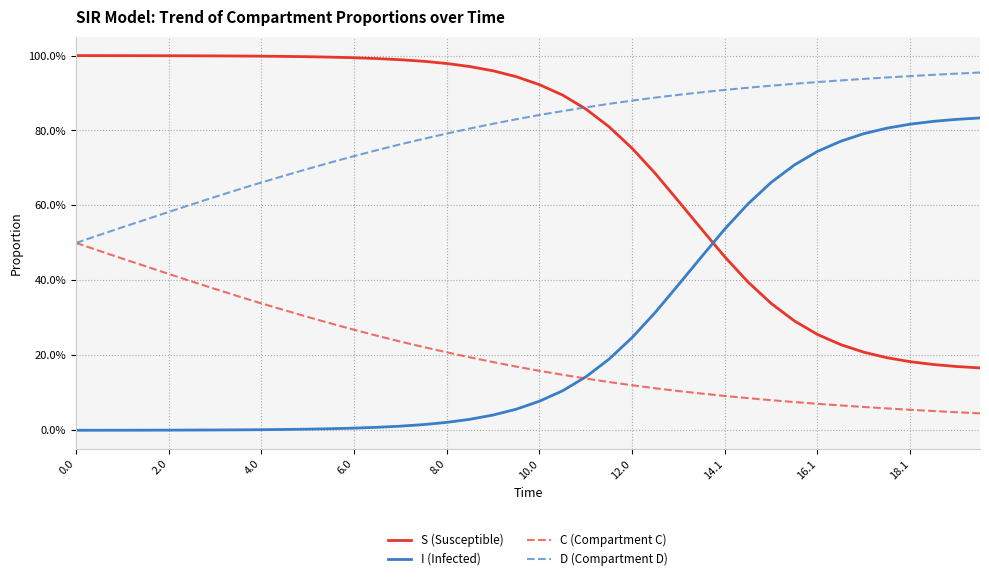

Does the chart have visible grid lines?

Yes